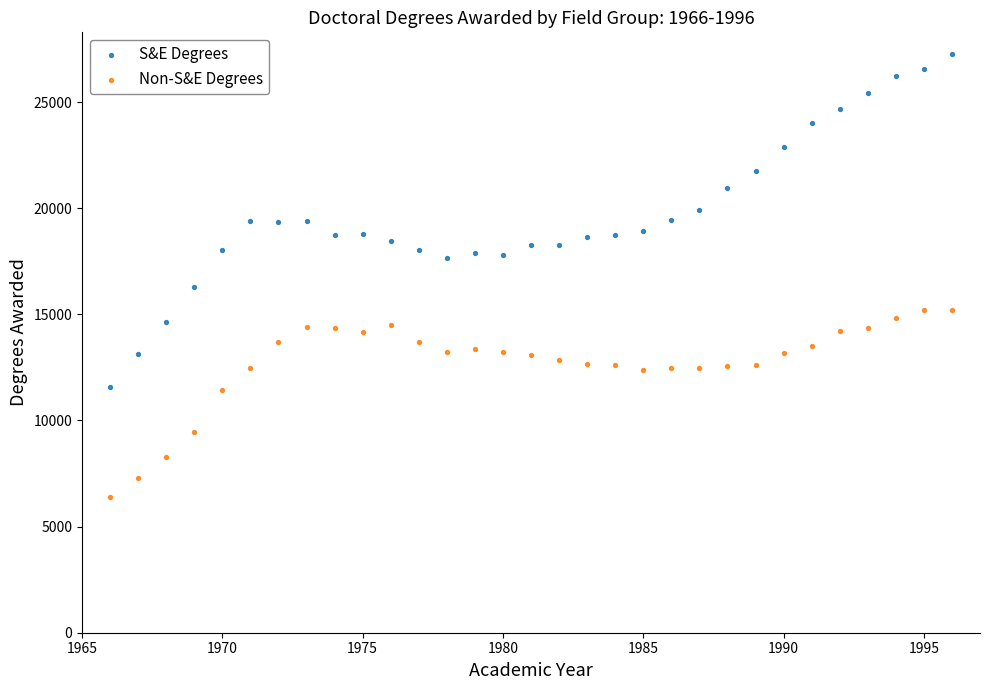

What is the X range (max minus min) for the scatter plot?

30